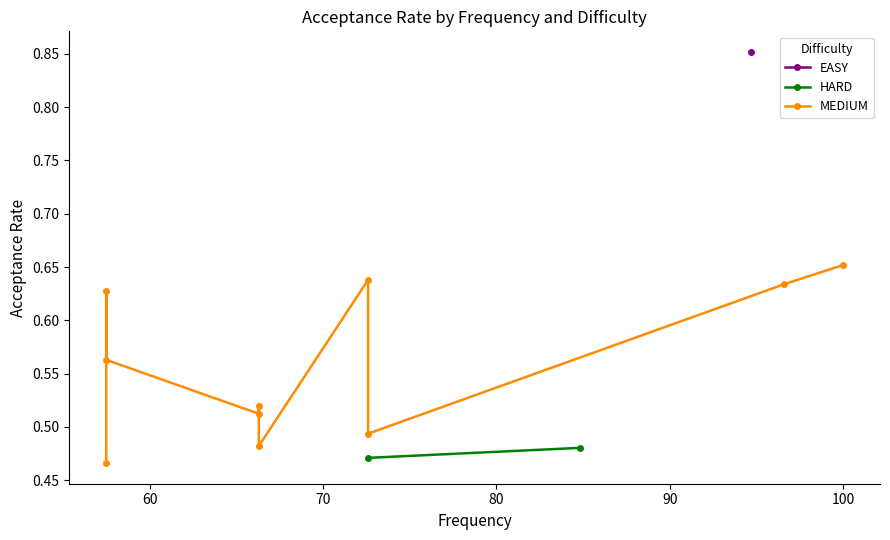

Which label corresponds to the smallest value in the chart?

57.5